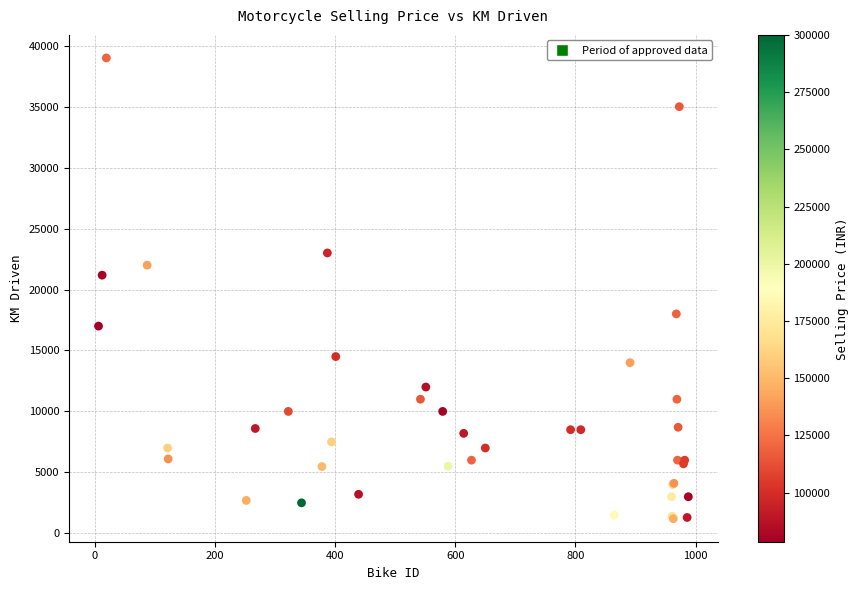

What Y value in the scatter plot is closest to 20100?

21178